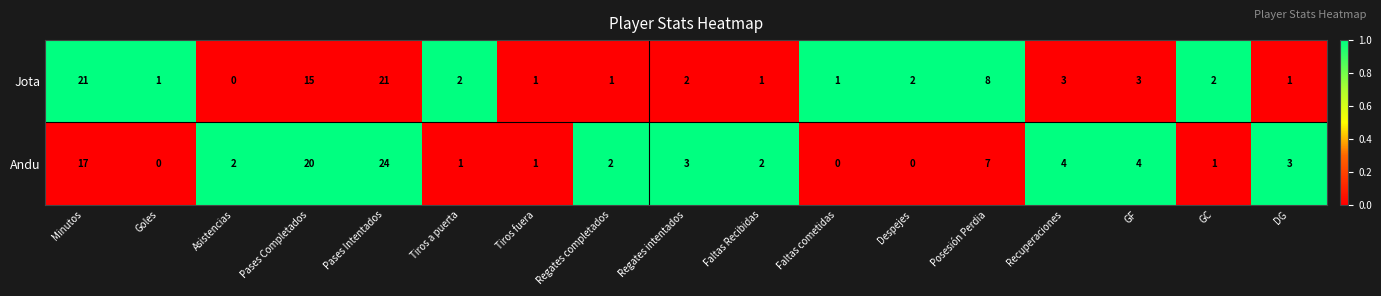

The value of Jota at GF is 3. True or false?

True